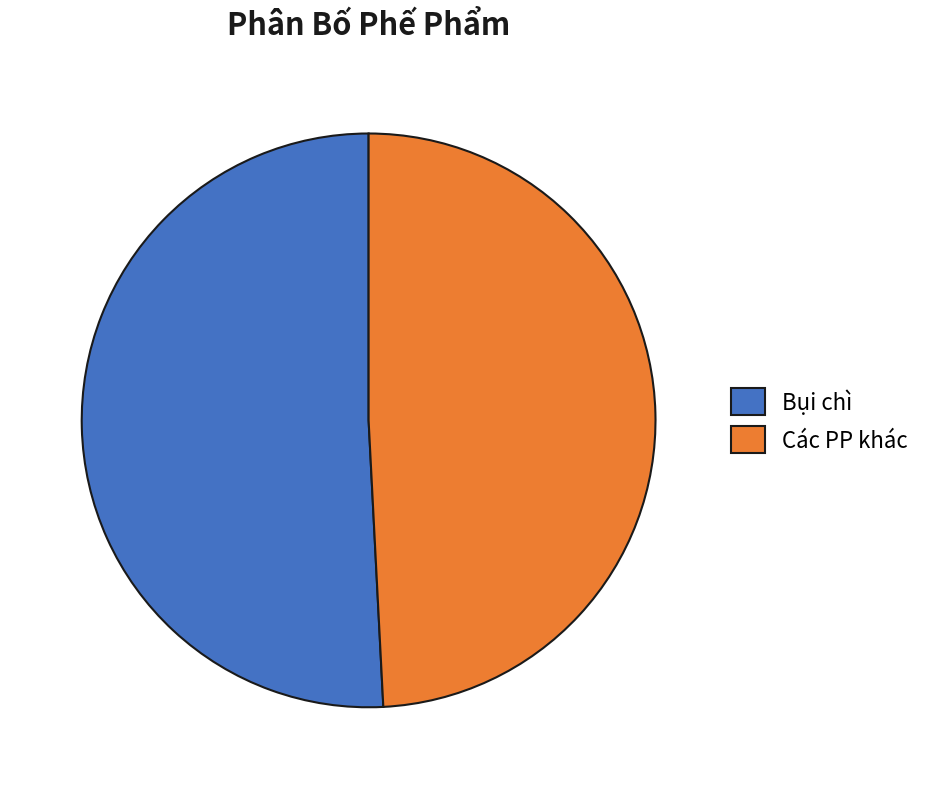

Approximately how many times larger is the value at Bụi chì compared to Các PP khác?

1.0